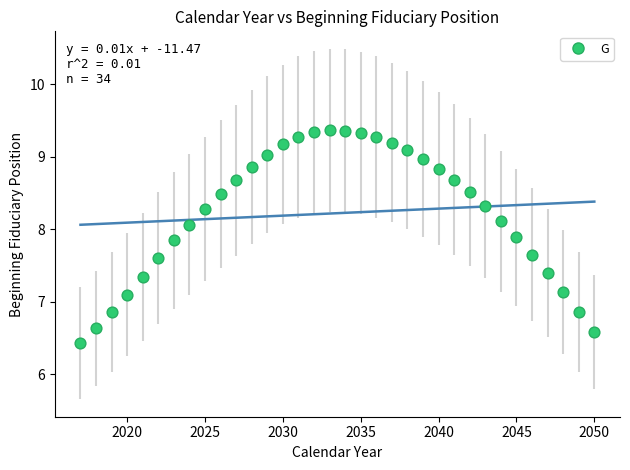

What is the range of X values (max minus min)?

33.0